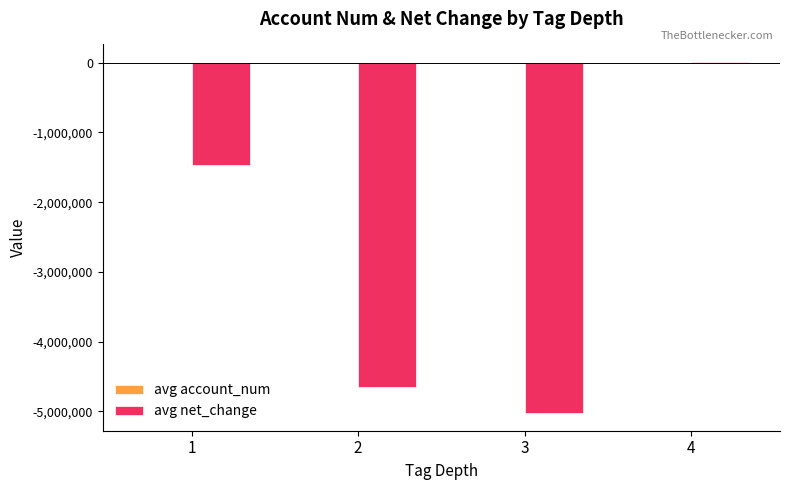

Which series has the widest spread of values?

avg net_change